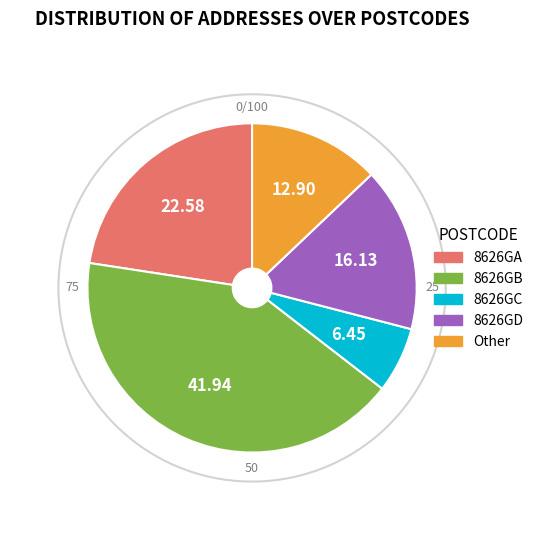

Which has a higher value, Fiifgeawei (8626GE) or Fiifgeawei (8626GA)?

Fiifgeawei (8626GA)